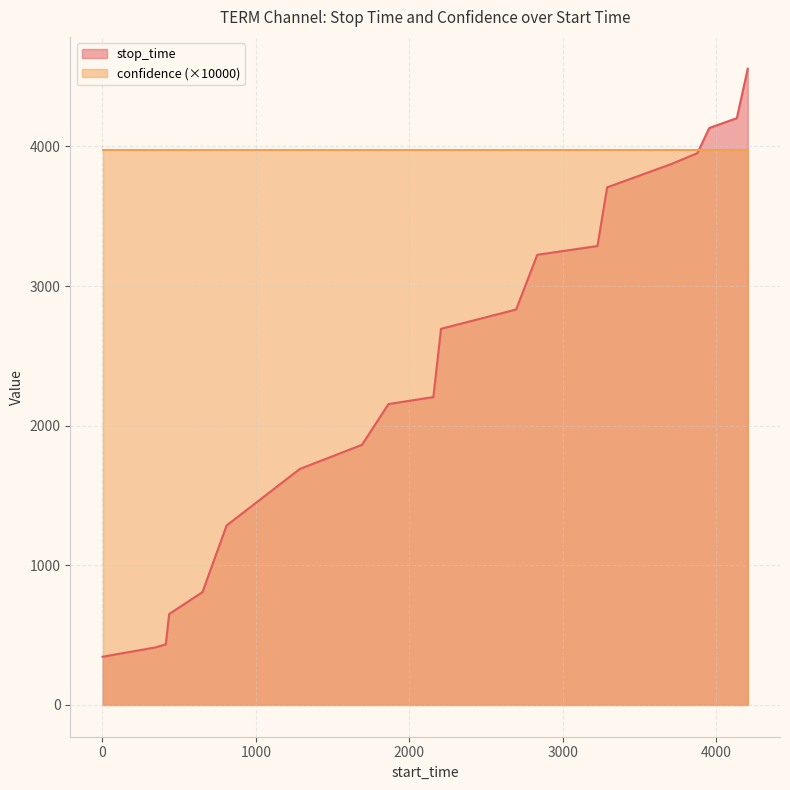

What is the difference between the maximum and minimum values?

4212